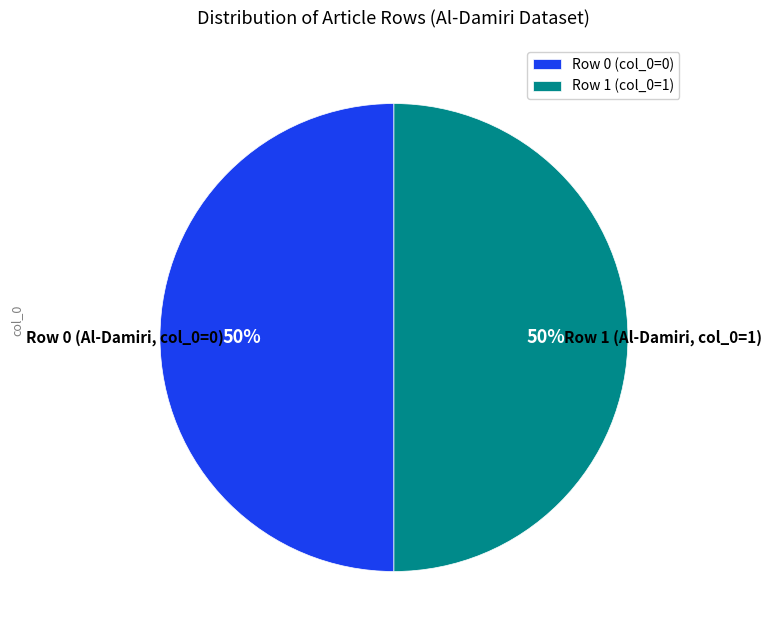

The Row 1 (col_0=1) slice represents 44% of the pie. True or false?

False